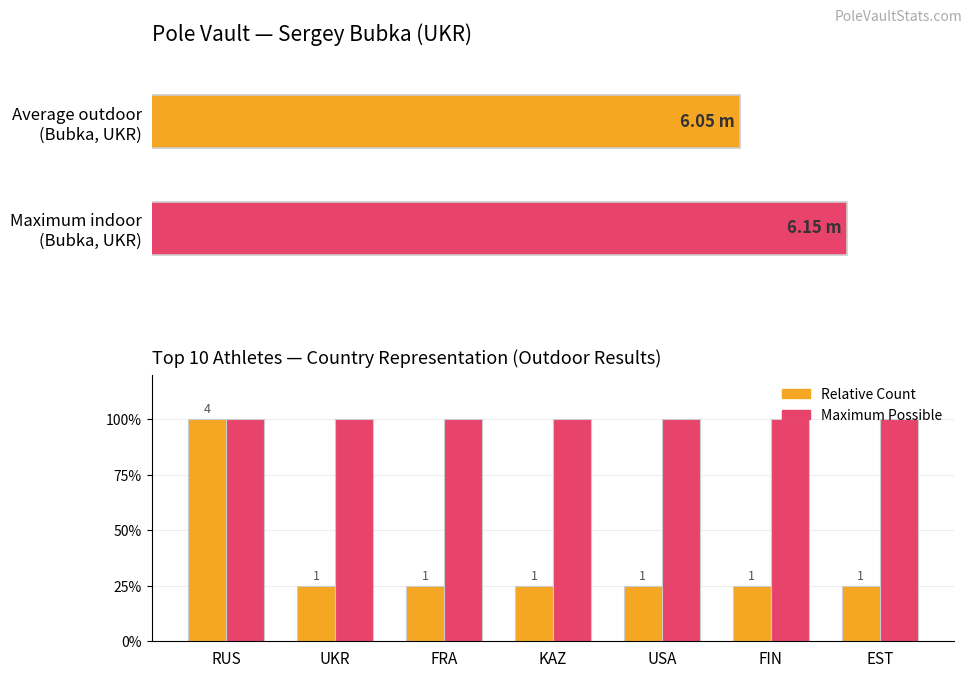

Which has a higher value, FRA or UKR?

FRA